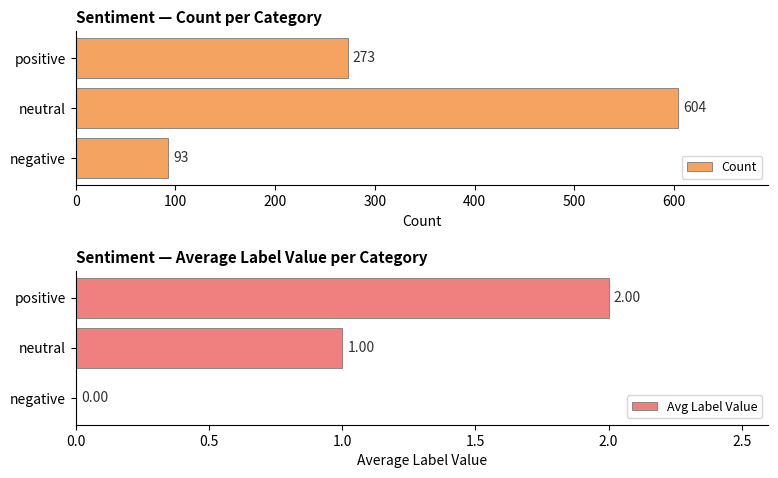

Read the Count value at positive, to the nearest 50.

250